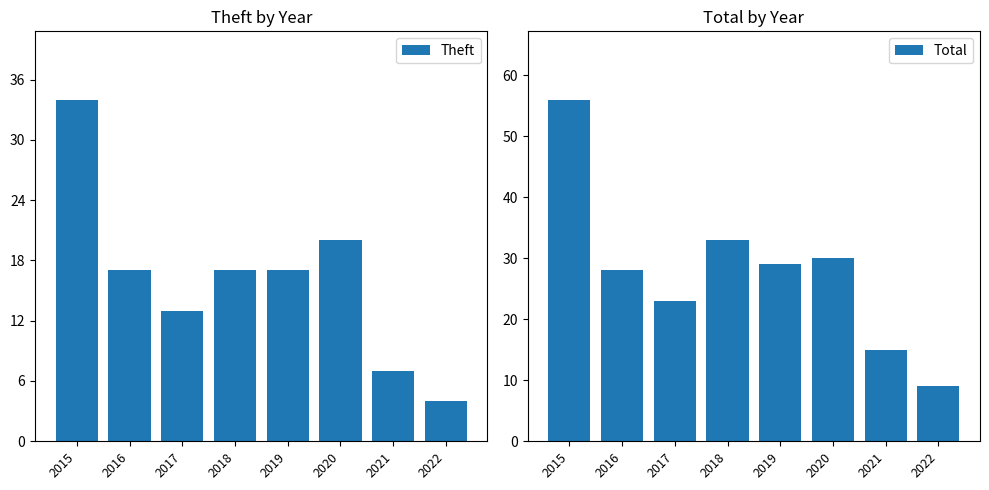

At 2020, list the series in order from smallest to largest.

Theft, Total